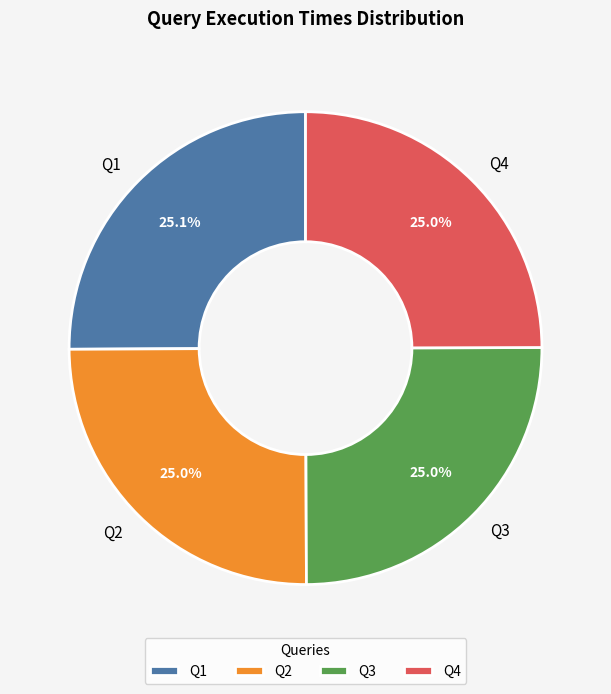

Is there a majority slice in this chart?

No